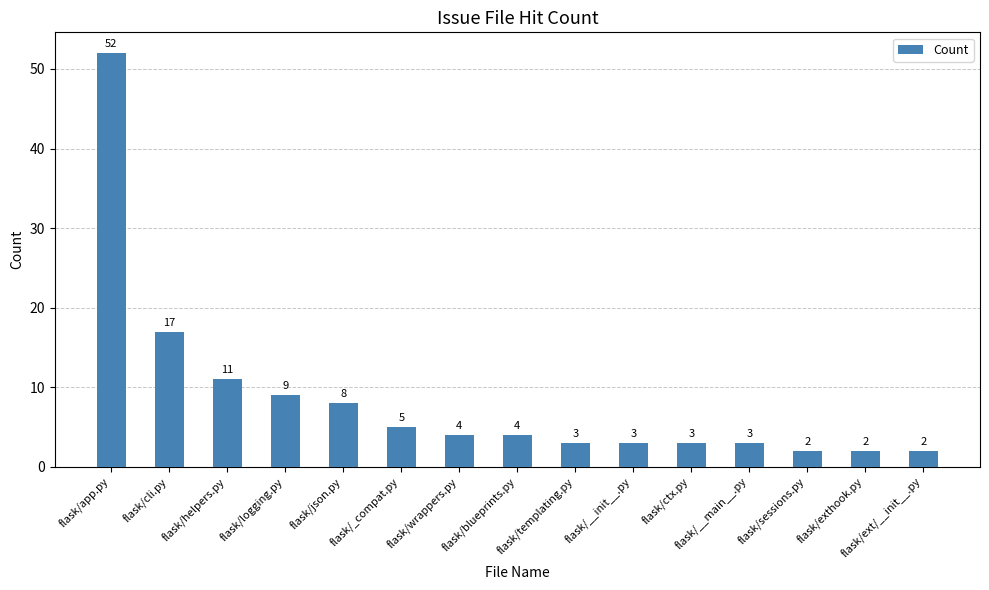

Count the number of data series in this chart.

1